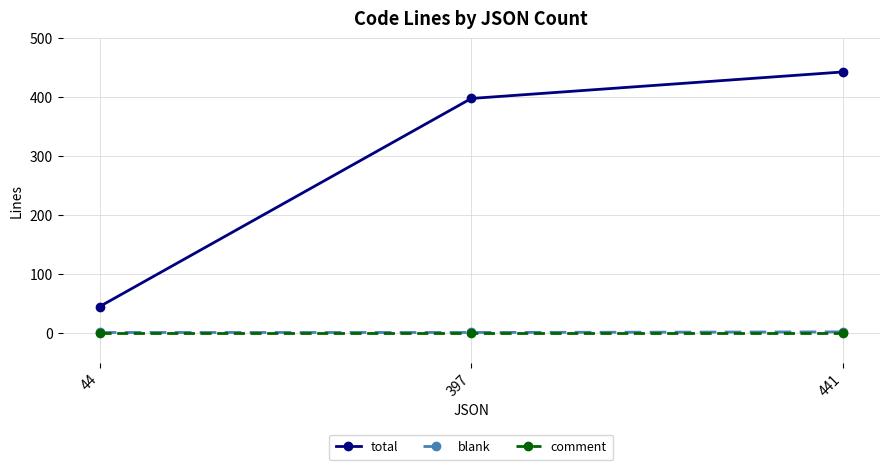

List the labels in order of total value, largest first.

441, 397, 44